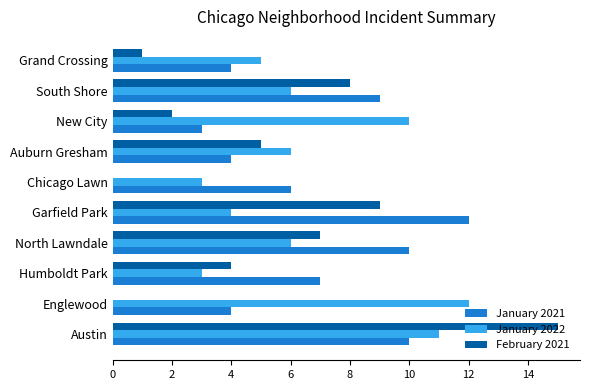

What is the sum of the January 2021 values at South Shore and Chicago Lawn?

15